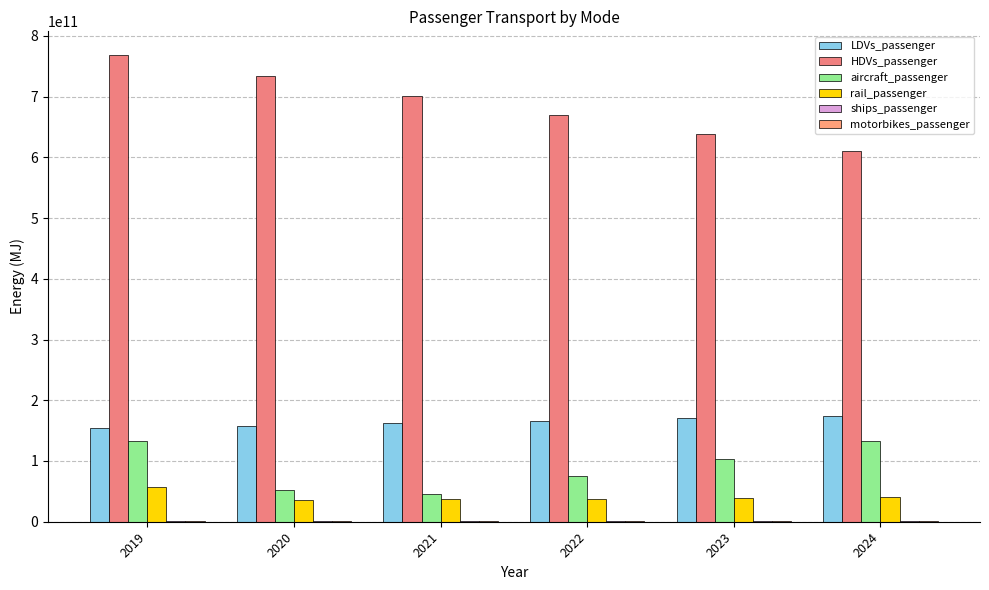

Where is LDVs_passenger nearest to the value 164450594683?

2022